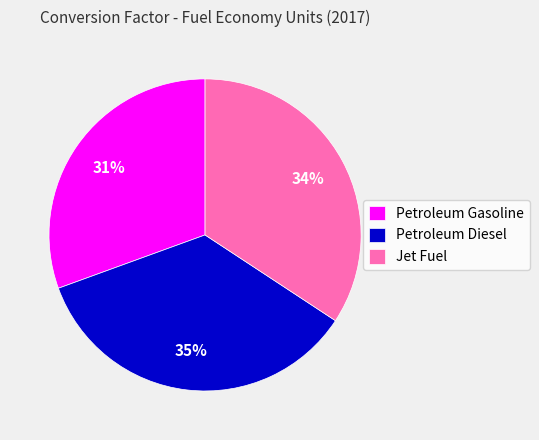

What is the ratio of the value at Jet Fuel to the value at Petroleum Diesel?

1.0